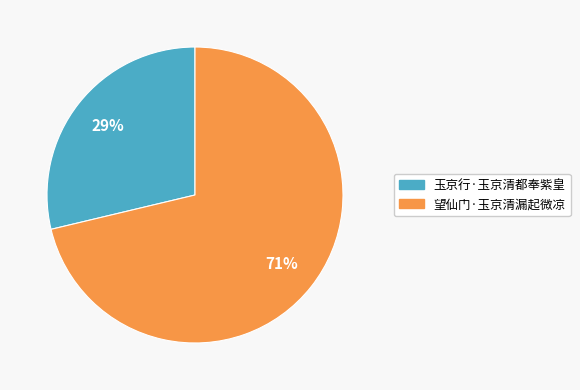

Which has a higher value, 玉京行·玉京清都奉紫皇 or 望仙门·玉京清漏起微凉?

望仙门·玉京清漏起微凉